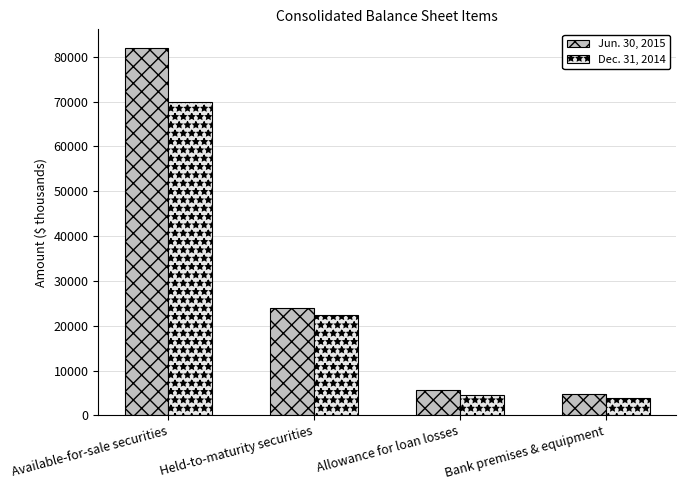

What is the total value across all series at Held-to-maturity securities?

46316